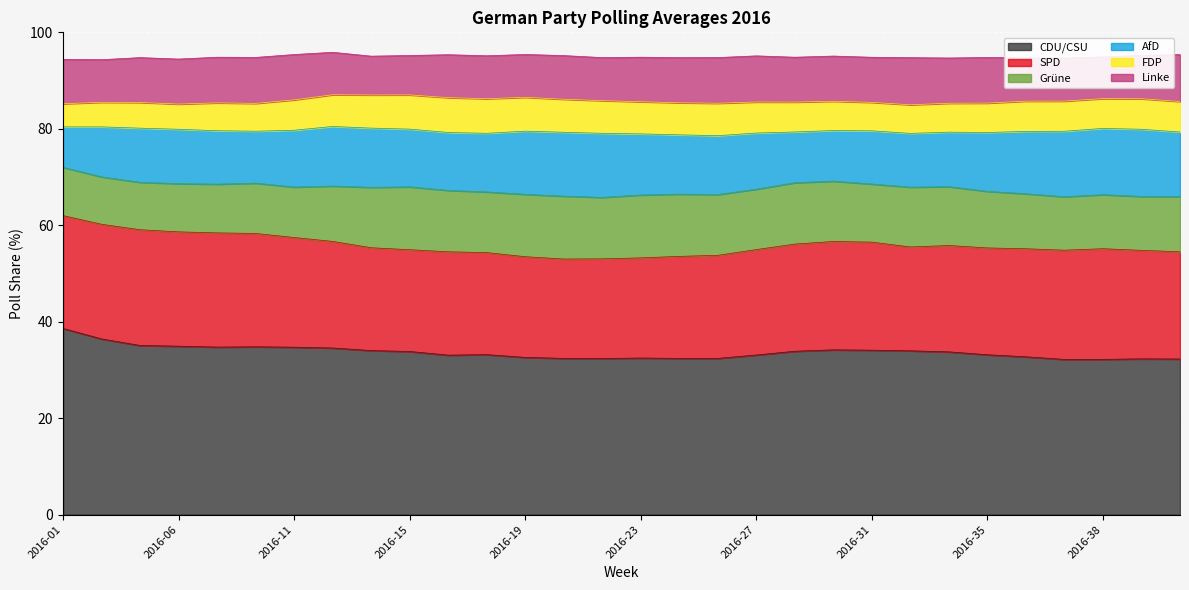

What is the sum of all Grüne values?

352.6